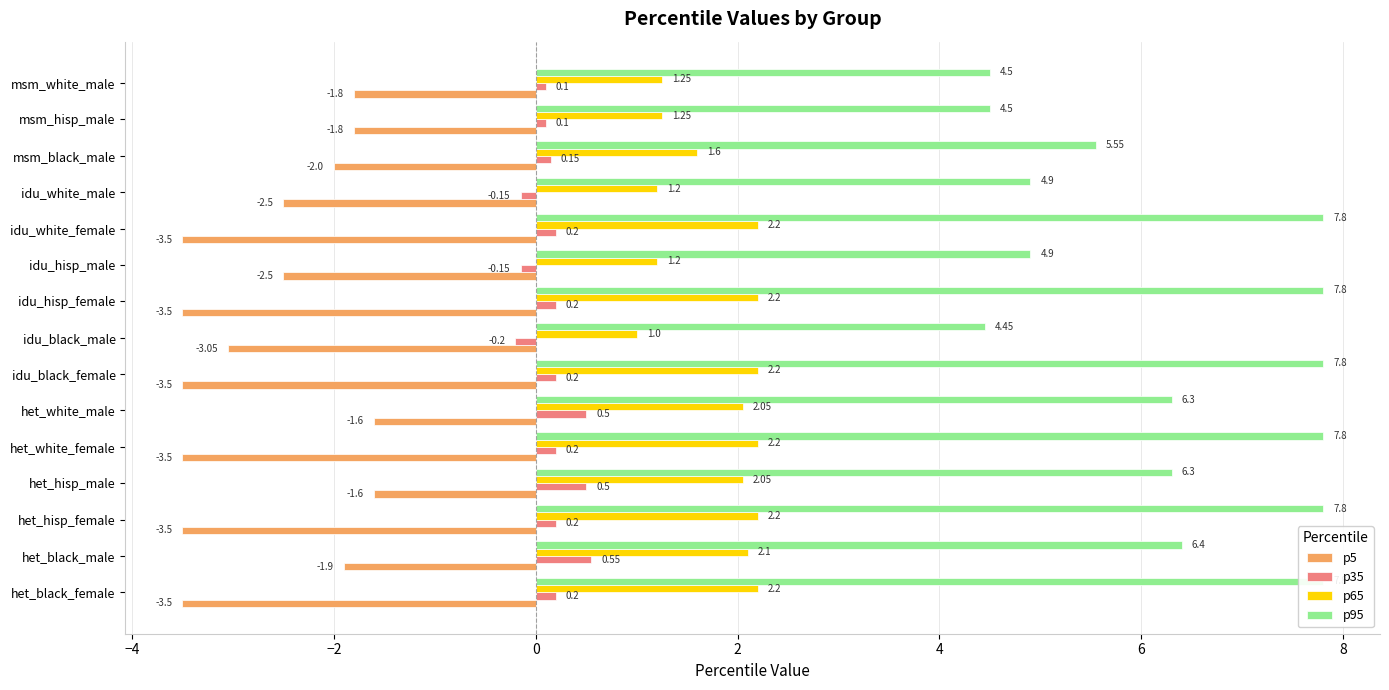

At how many categories does at least one series exceed 6?

9